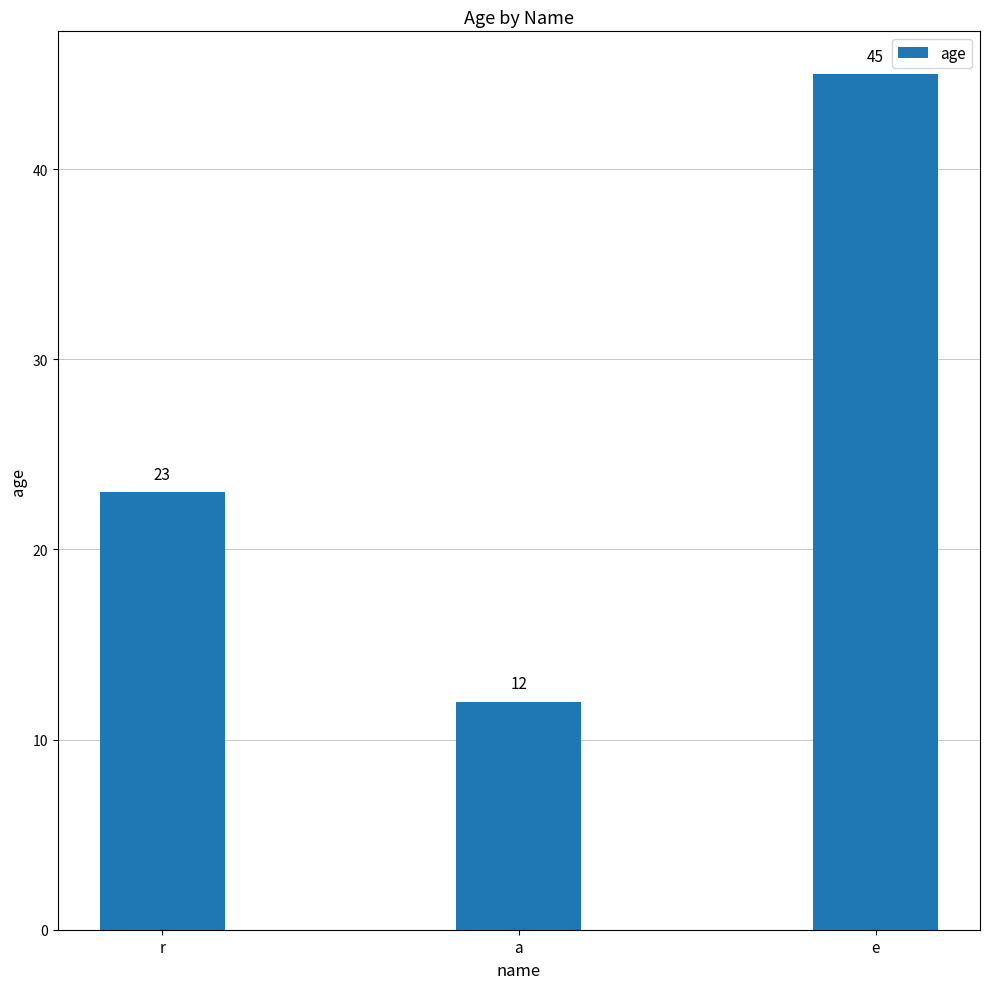

Between e and a, which is larger?

e